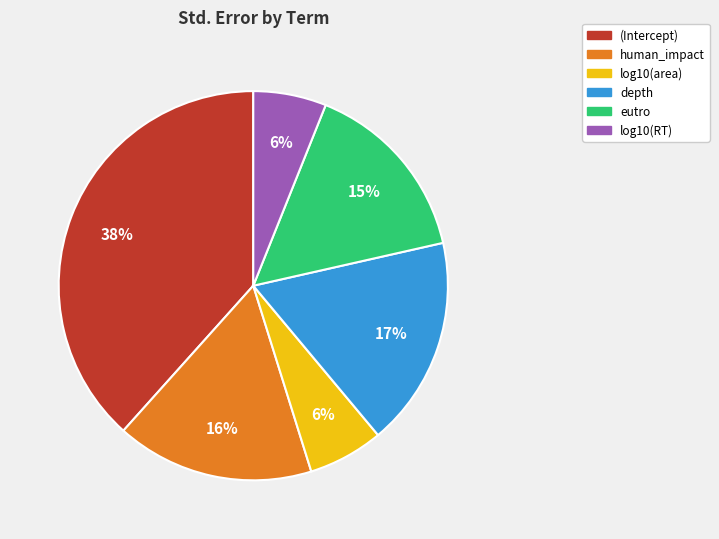

Is it true that log10(area) is 6% of the pie?

True